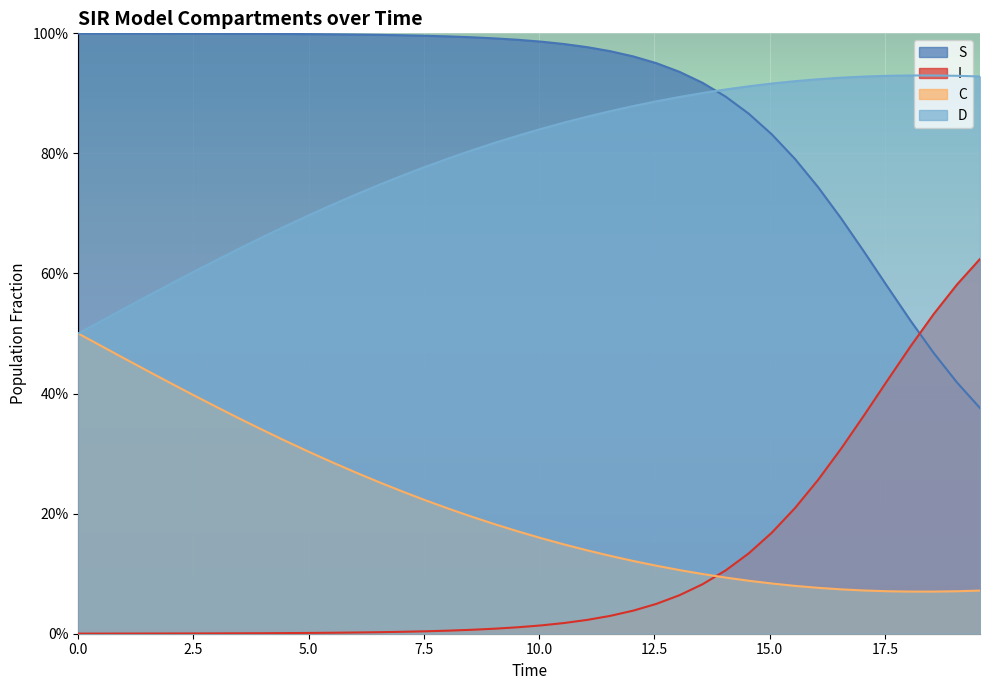

Does the chart display data point markers on the line(s)?

No